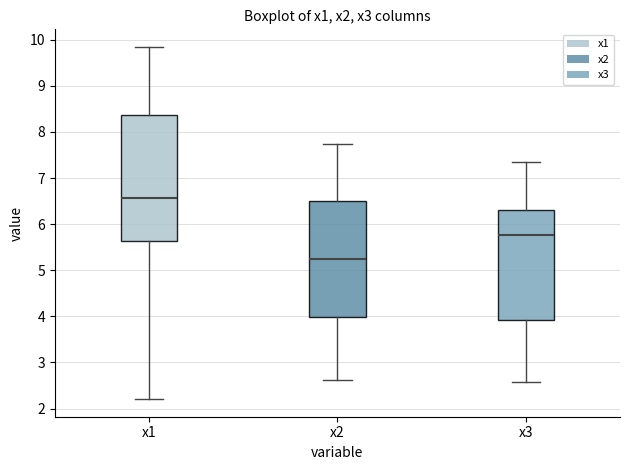

Where does the upper whisker of the box for x3 end on the y-axis? The values are not printed on the chart, so give them approximately, as read against the axis.

7.3